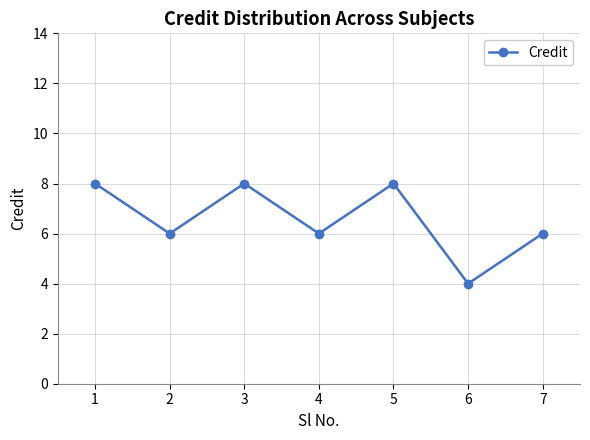

What is the maximum value shown in the chart?

8